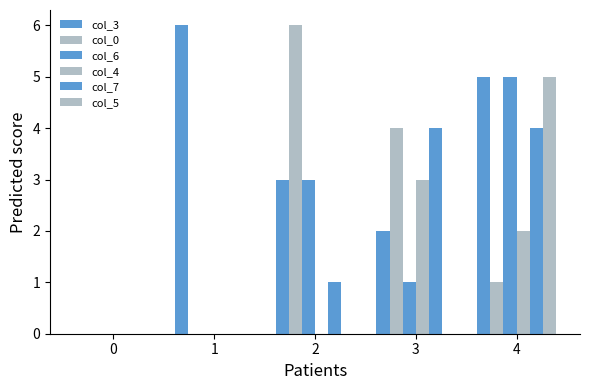

Are the bars grouped side by side (vs. stacked)?

Yes